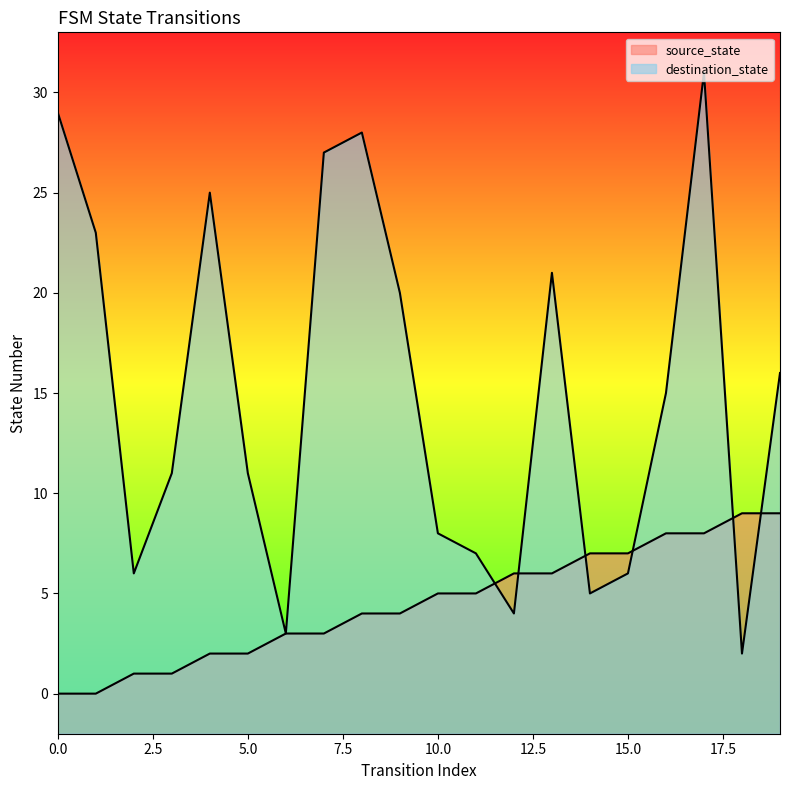

Reading left to right, list all the values displayed in this chart.

source_state: 0=0	1=0	2=1	3=1	4=2	5=2	6=3	7=3	8=4	9=4	10=5	11=5	12=6	13=6	14=7	15=7	16=8	17=8	18=9	19=9
destination_state: 0=29	1=23	2=6	3=11	4=25	5=11	6=3	7=27	8=28	9=20	10=8	11=7	12=4	13=21	14=5	15=6	16=15	17=31	18=2	19=16